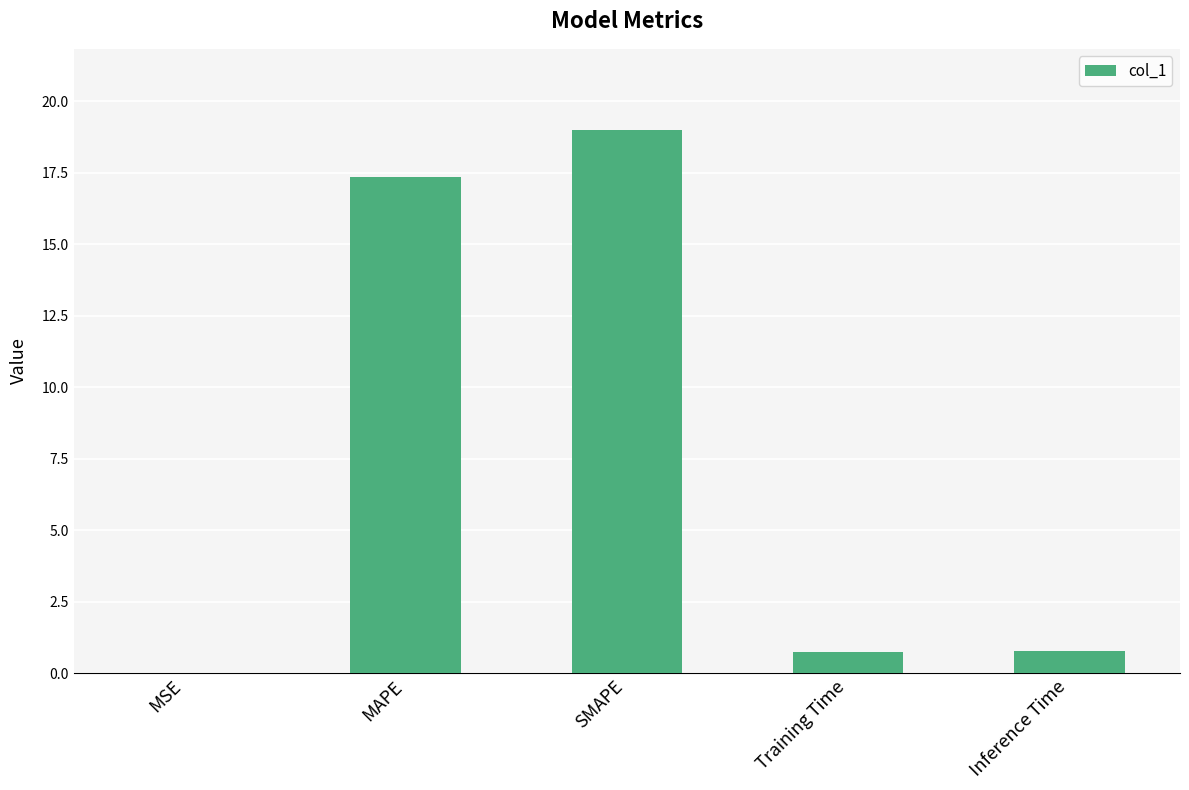

What is the greatest value displayed?

19.0